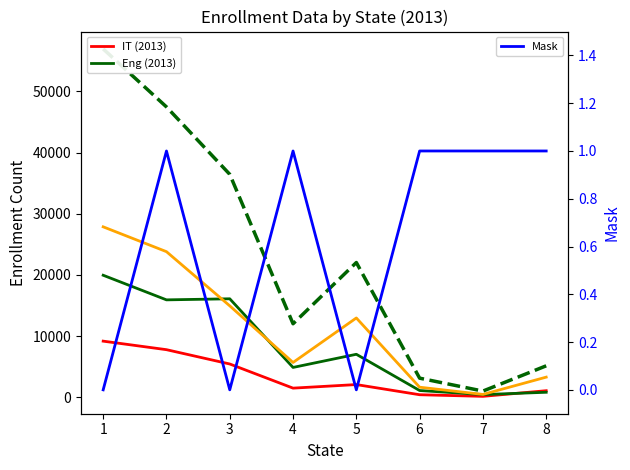

What is the lowest value of the Science (2013) series?

445